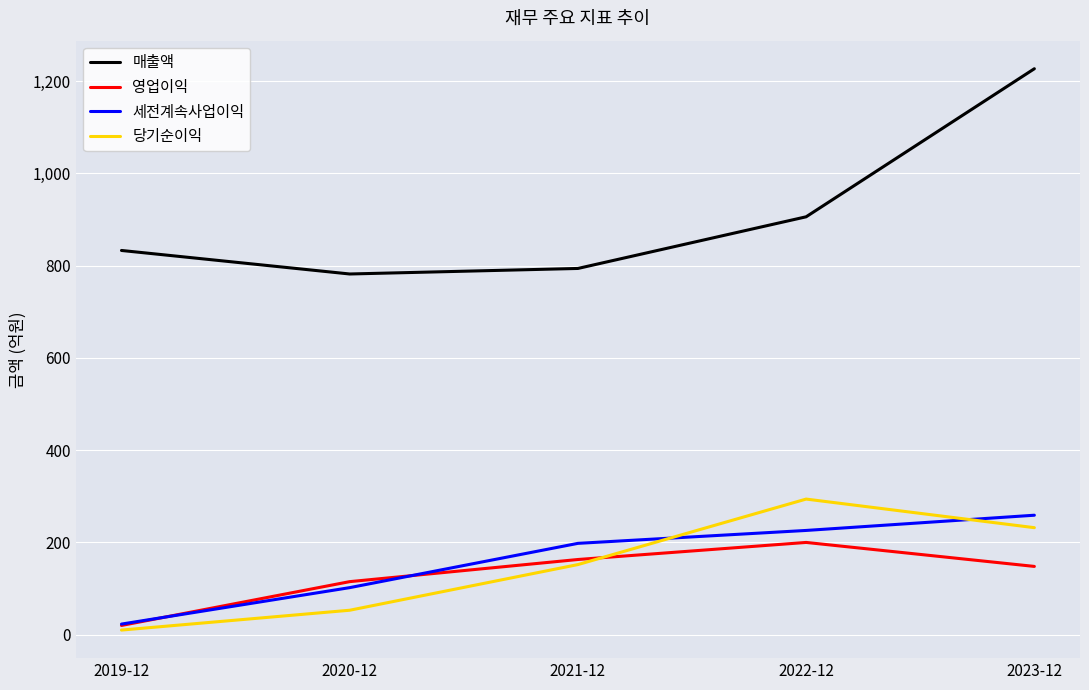

How many lines are shown in the chart?

4